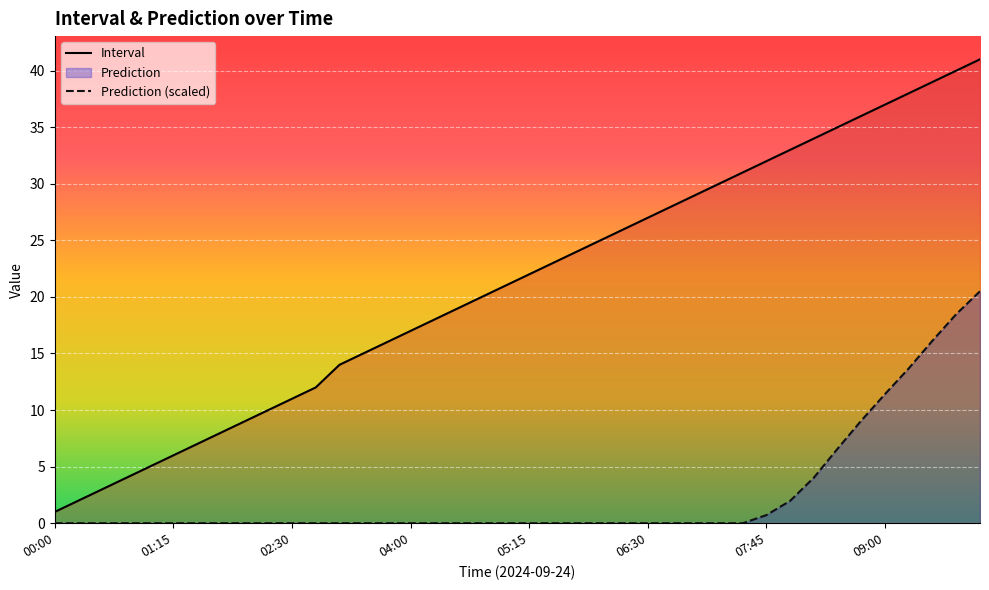

What is the average value of the Interval series?

21.2